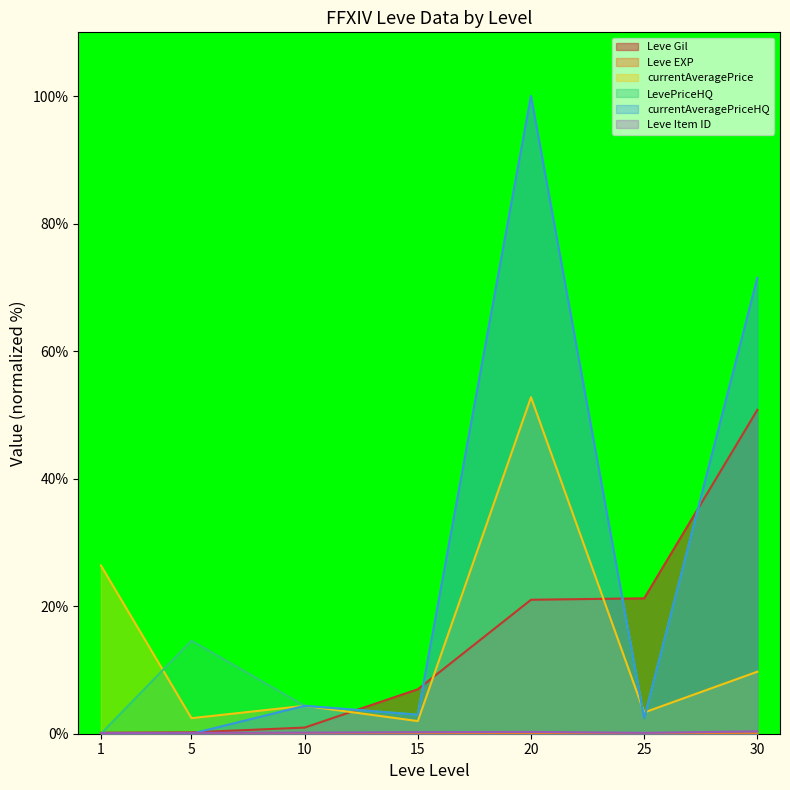

Reading left to right, list all the values displayed in this chart.

Leve Gil: 1=0.2	5=0.2	10=1.0	15=7.0	20=21.0	25=21.2	30=50.8
Leve EXP: 1=0.0	5=0.0	10=0.0	15=0.0	20=0.0	25=0.0	30=0.1
currentAveragePrice: 1=26.4	5=2.4	10=4.4	15=2.0	20=52.8	25=3.3	30=9.7
LevePriceHQ: 1=0.0	5=14.6	10=4.4	15=3.0	20=100.0	25=2.4	30=71.5
currentAveragePriceHQ: 1=0.0	5=0.0	10=4.4	15=3.0	20=100.0	25=2.4	30=71.5
Leve Item ID: 1=0.1	5=0.1	10=0.2	15=0.2	20=0.3	25=0.1	30=0.4